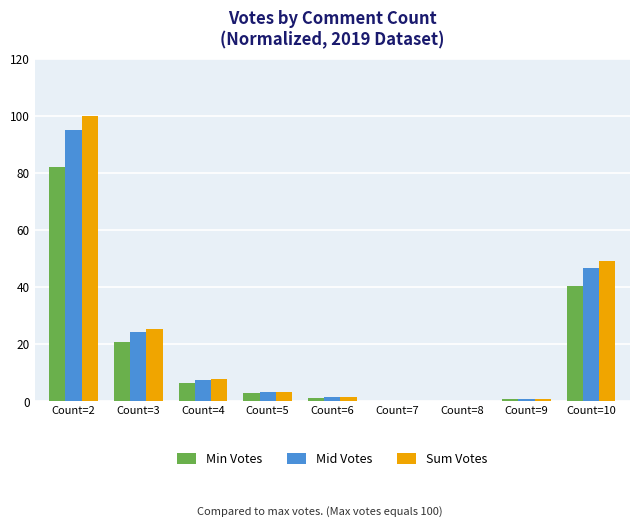

The Mid Votes series shows 3.3 at Count=5. True or false?

True